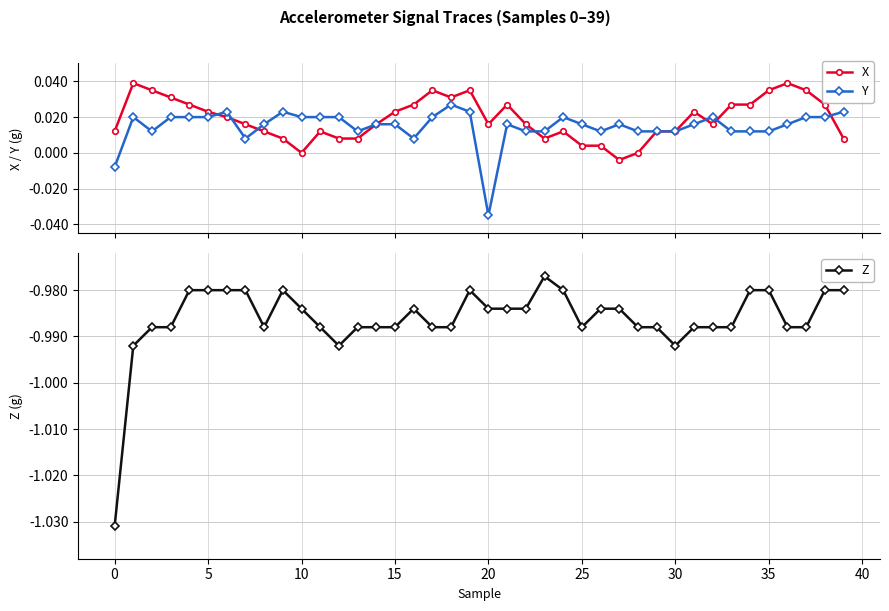

Is the value of X at 18 greater than the value of Y at 26?

Yes